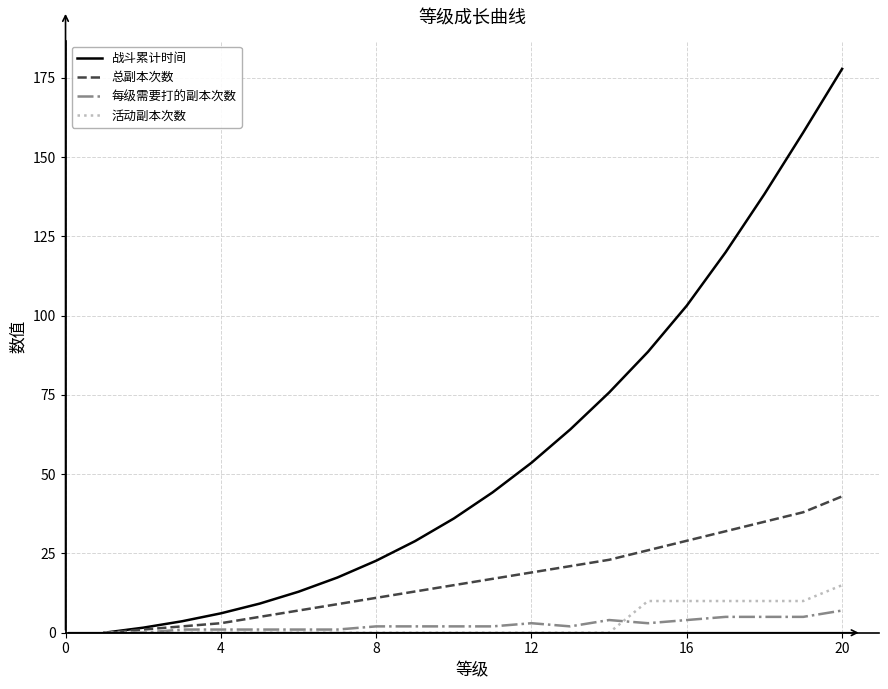

Which series has the widest spread of values?

战斗累计时间